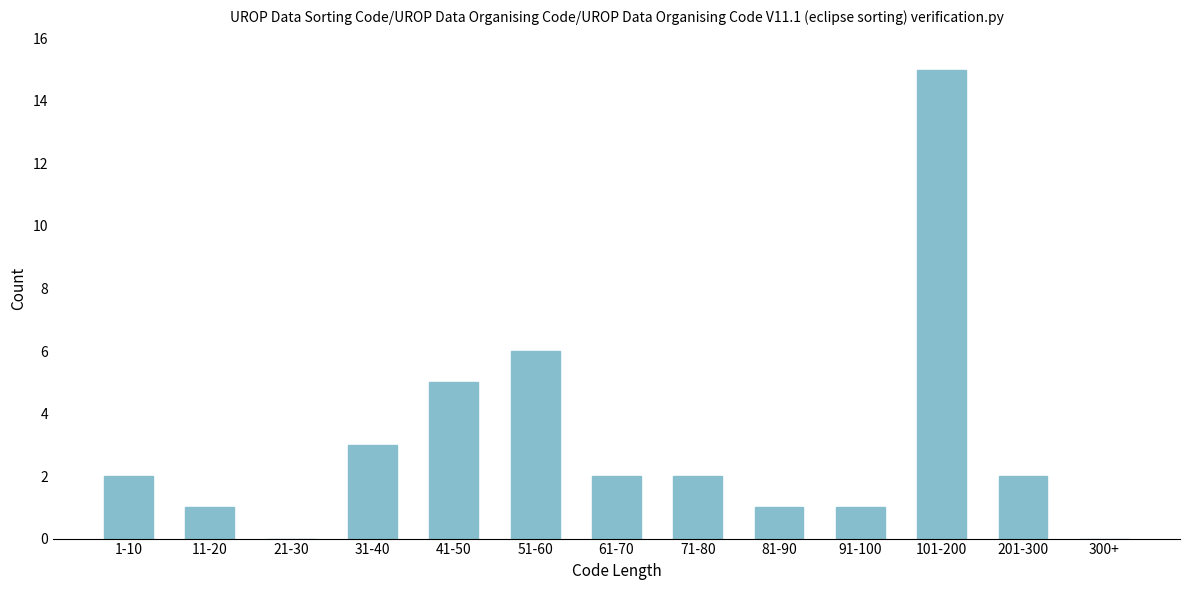

Reading left to right, extract all data points from this chart.

1-10=2	11-20=1	21-30=0	31-40=3	41-50=5	51-60=6	61-70=2	71-80=2	81-90=1	91-100=1	101-200=15	201-300=2	300+=0